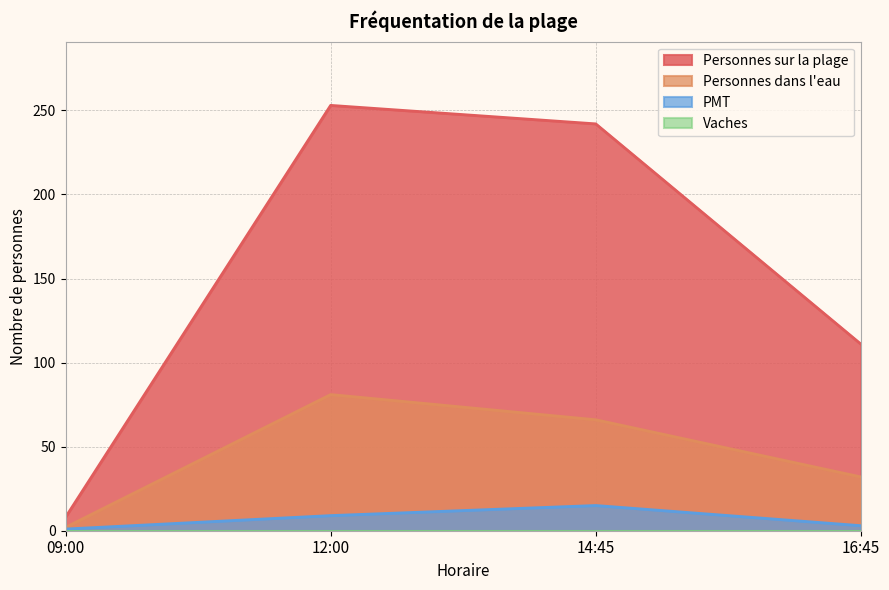

What is the minimum value shown in the chart?

0